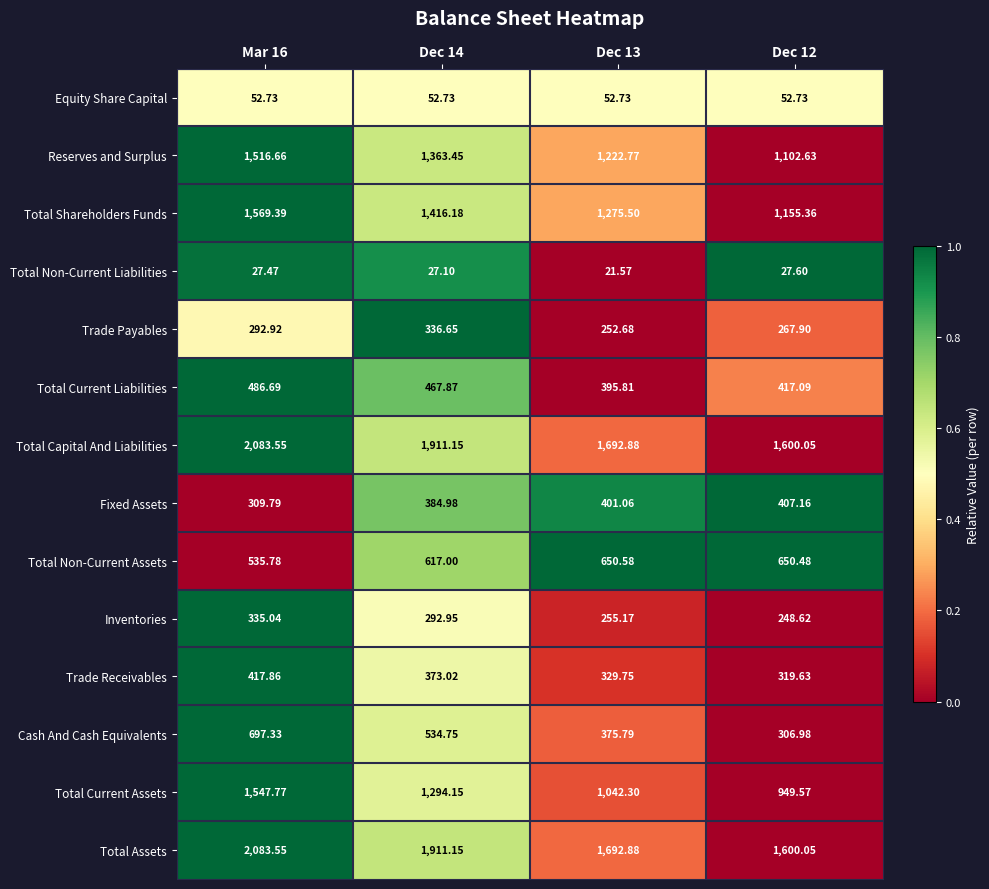

At which category is the sum across all series the highest?

Mar 16